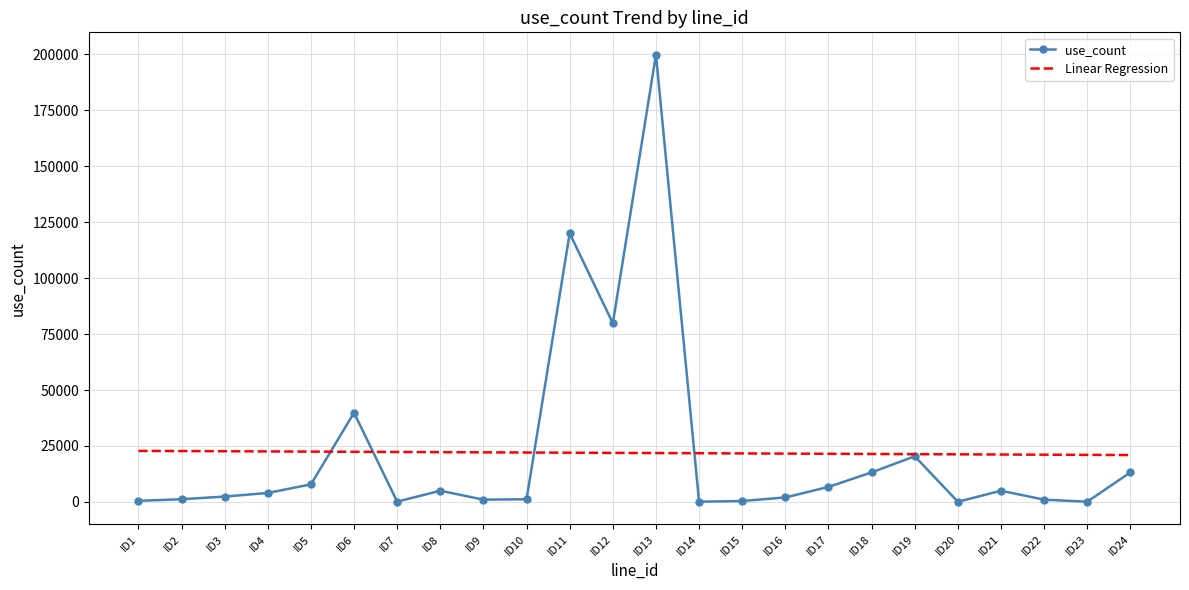

How many categories are shown in the chart?

24